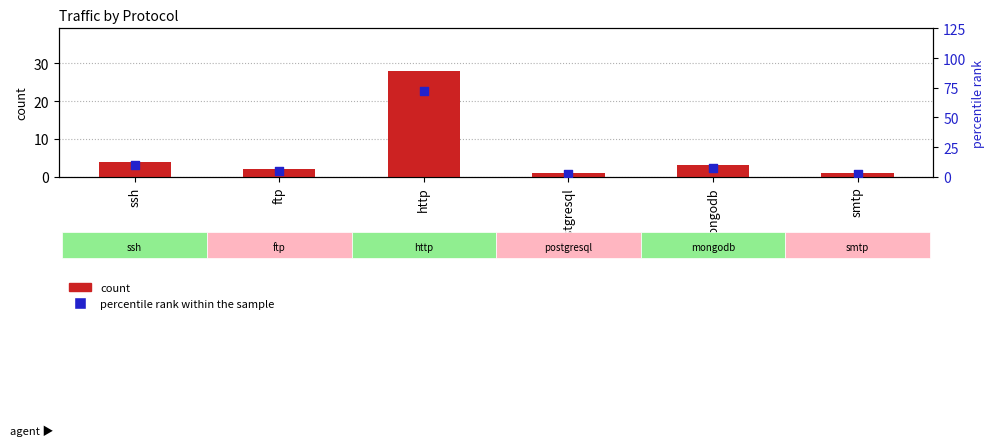

What are all the series names shown in the legend?

count, percentile rank within the sample